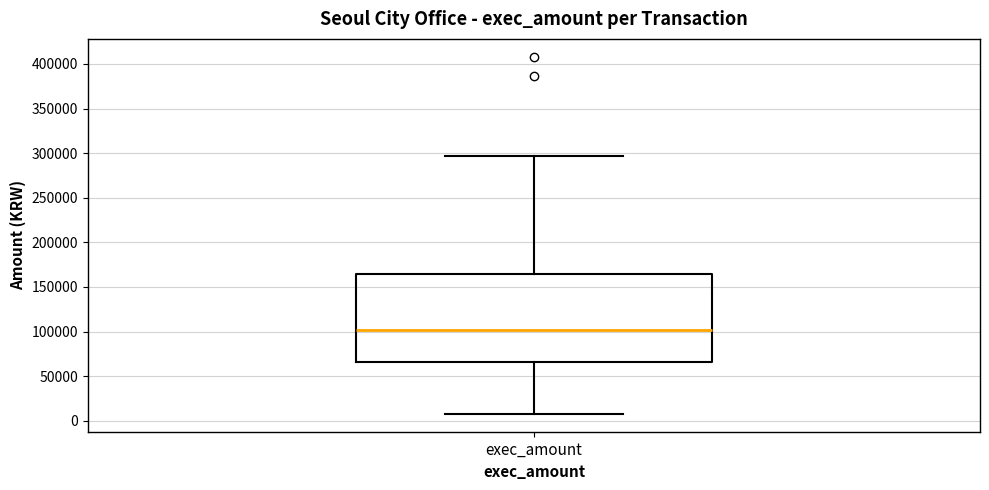

Where does the lower whisker of the box for exec_amount end on the y-axis? The values are not printed on the chart, so give them approximately, as read against the axis.

10000